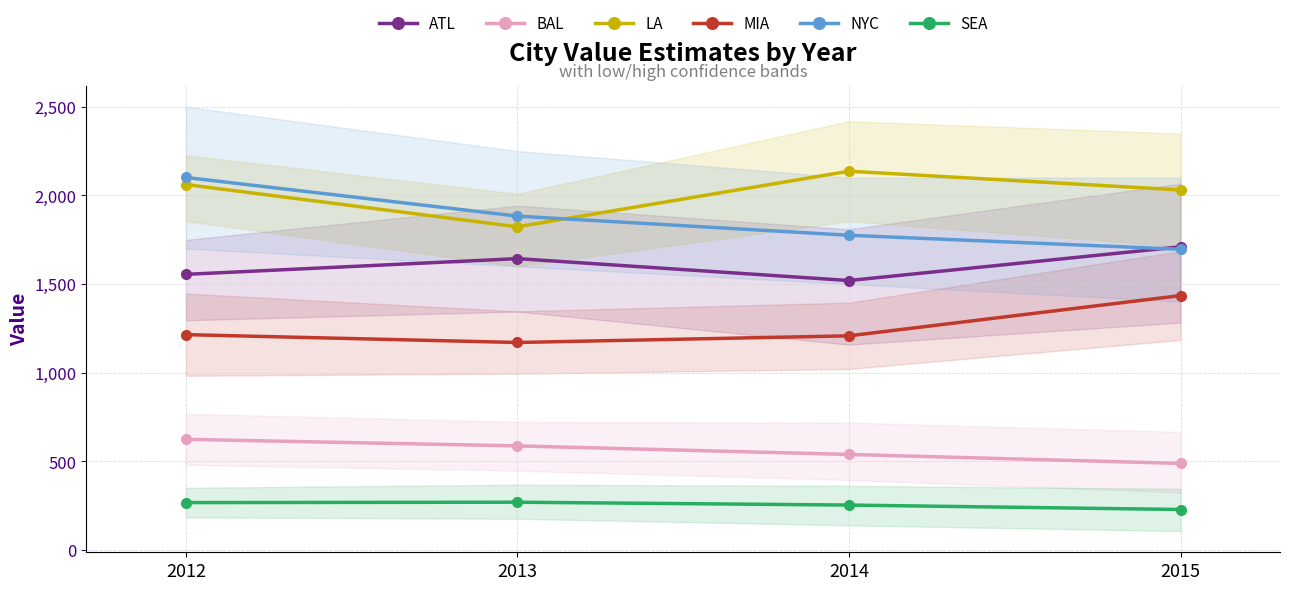

The value of SEA at 2012 is 58.7. True or false?

False